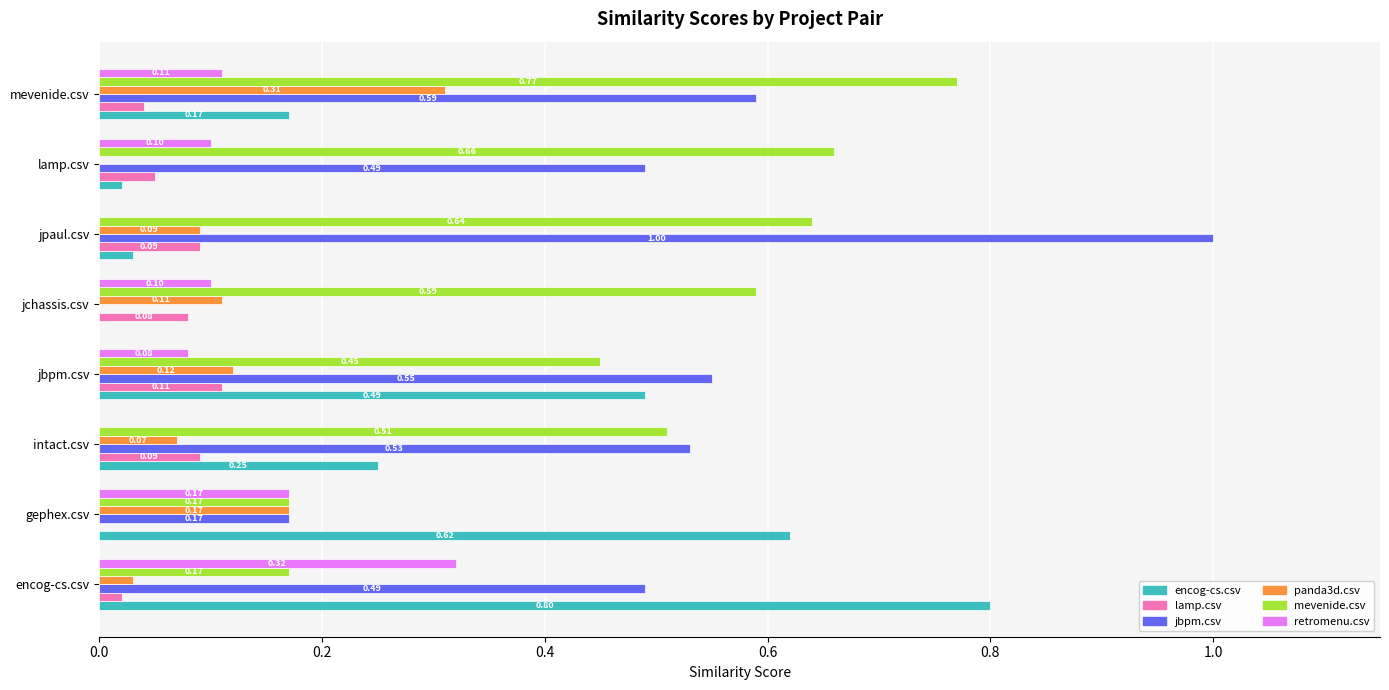

Which category has the highest value in the encog-cs.csv series?

encog-cs.csv